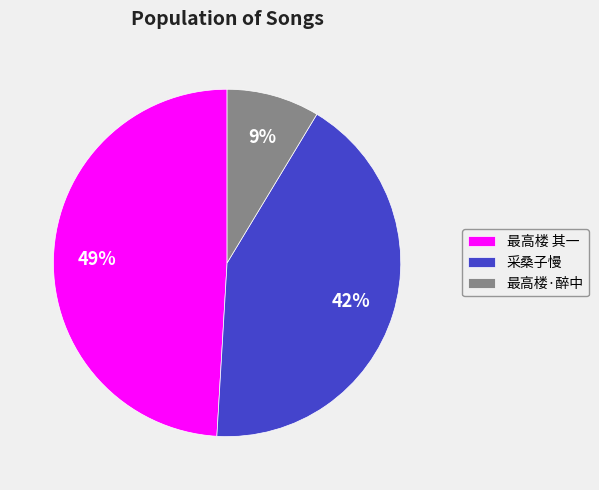

To the nearest percent, what is the average slice percentage?

33%